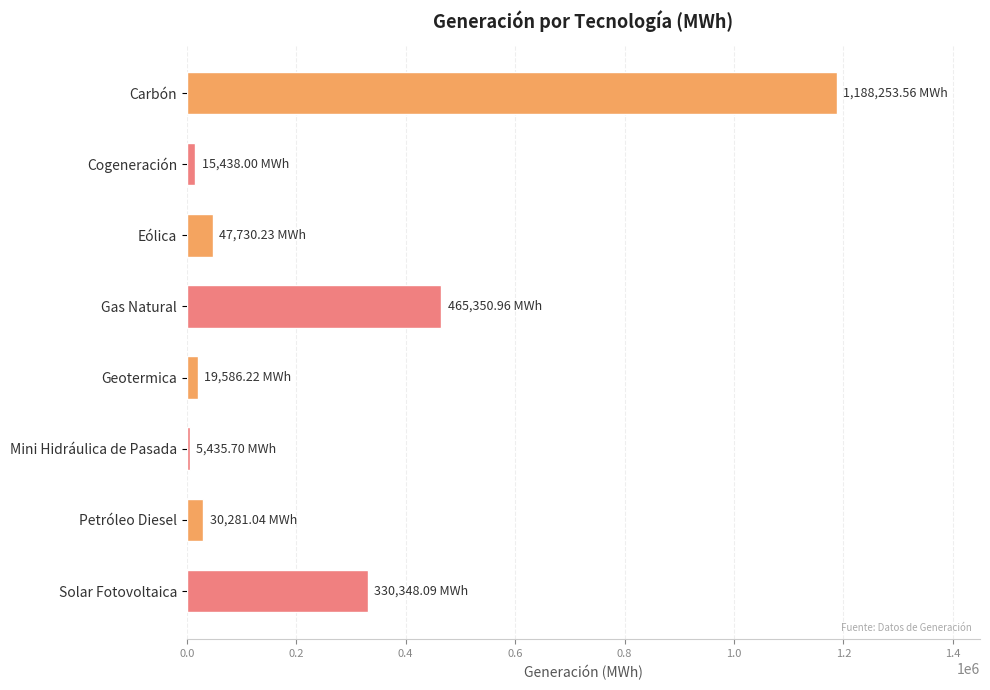

What is the change in value from Carbón to Eólica?

-1140523.3